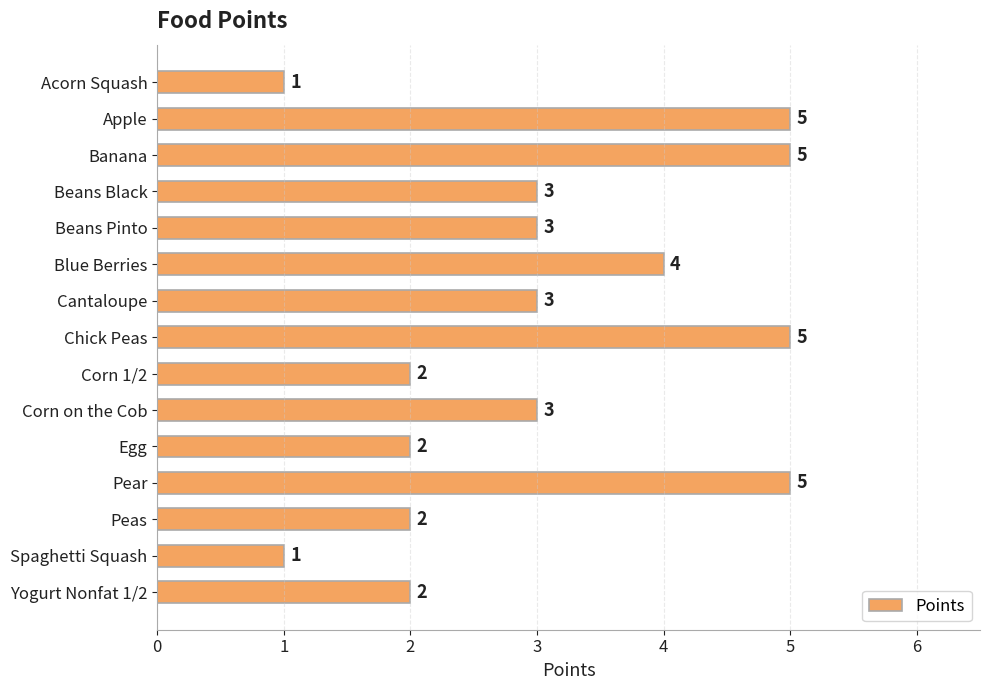

What is the value of the 11th bar from the top?

2